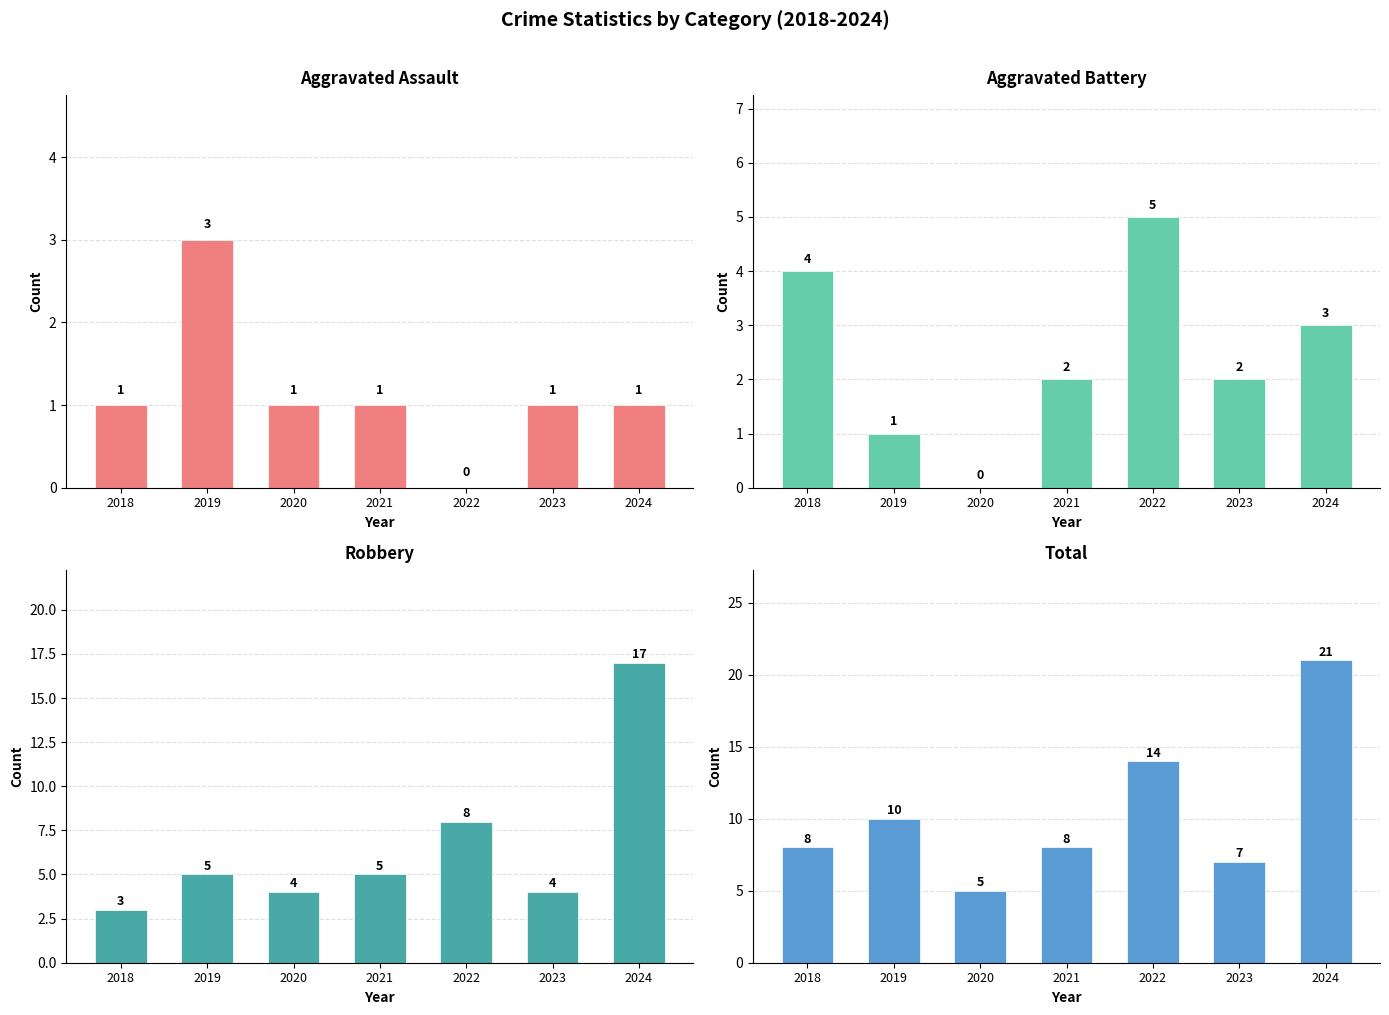

At which label does Aggravated Battery first exceed 2?

2018